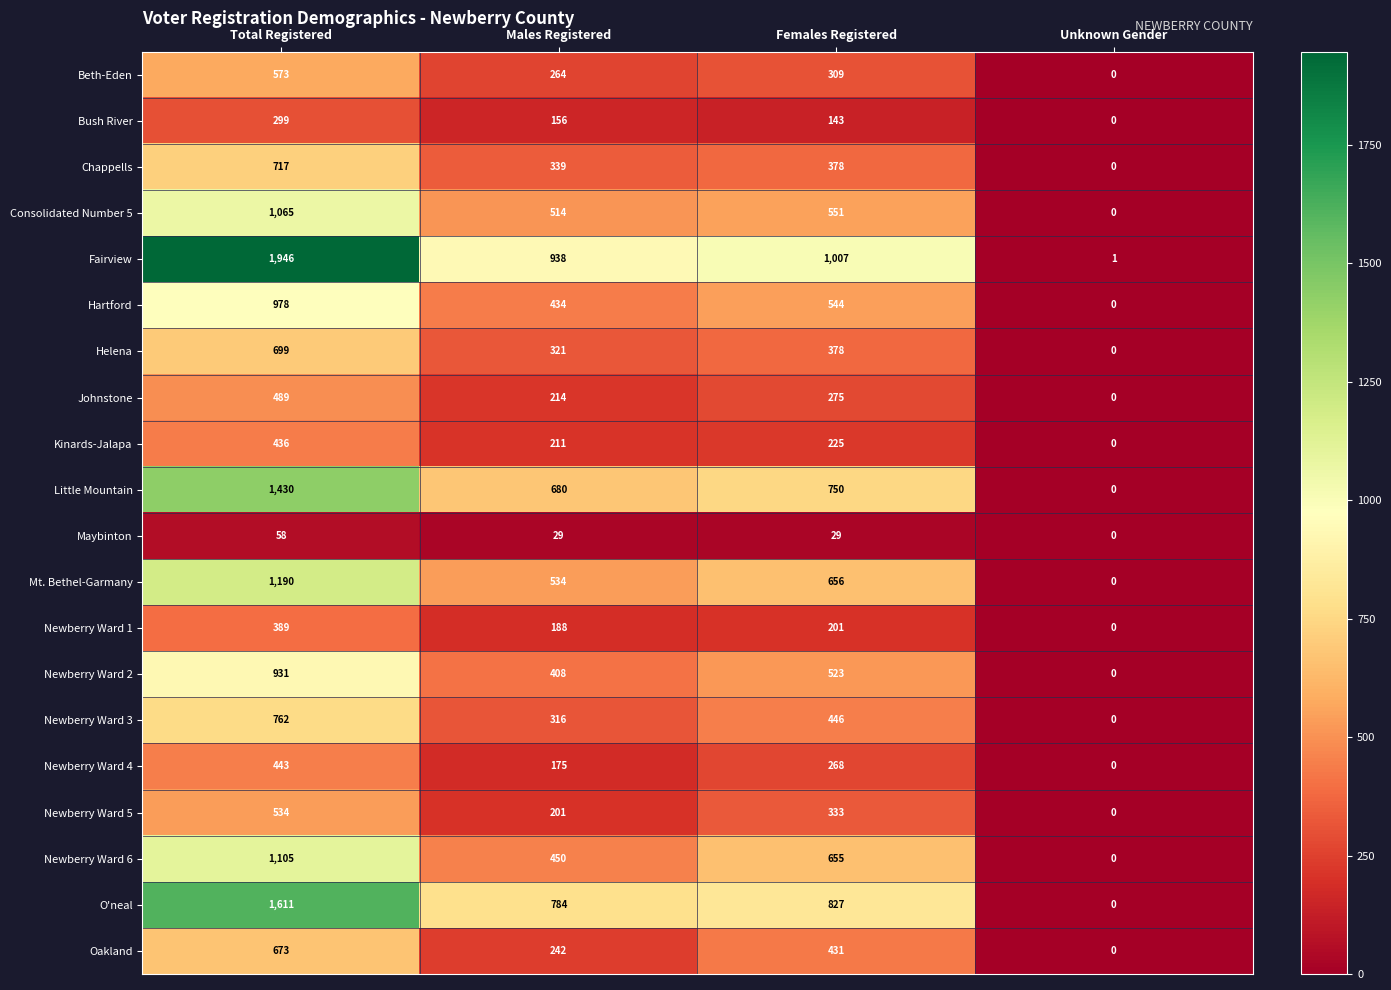

Count the number of categories in the chart.

4